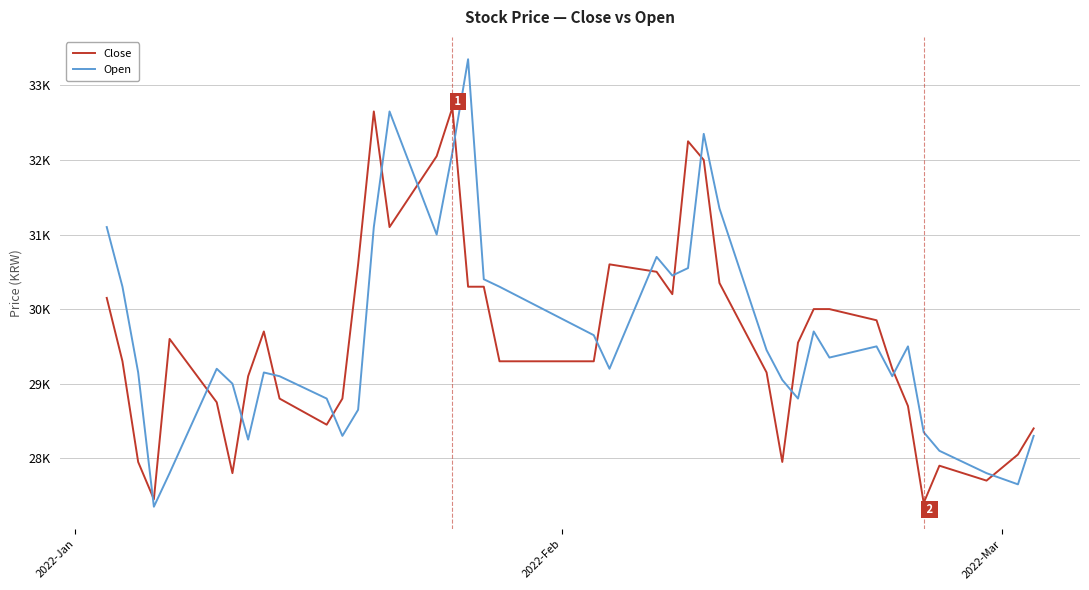

Which series has the widest spread of values?

Open